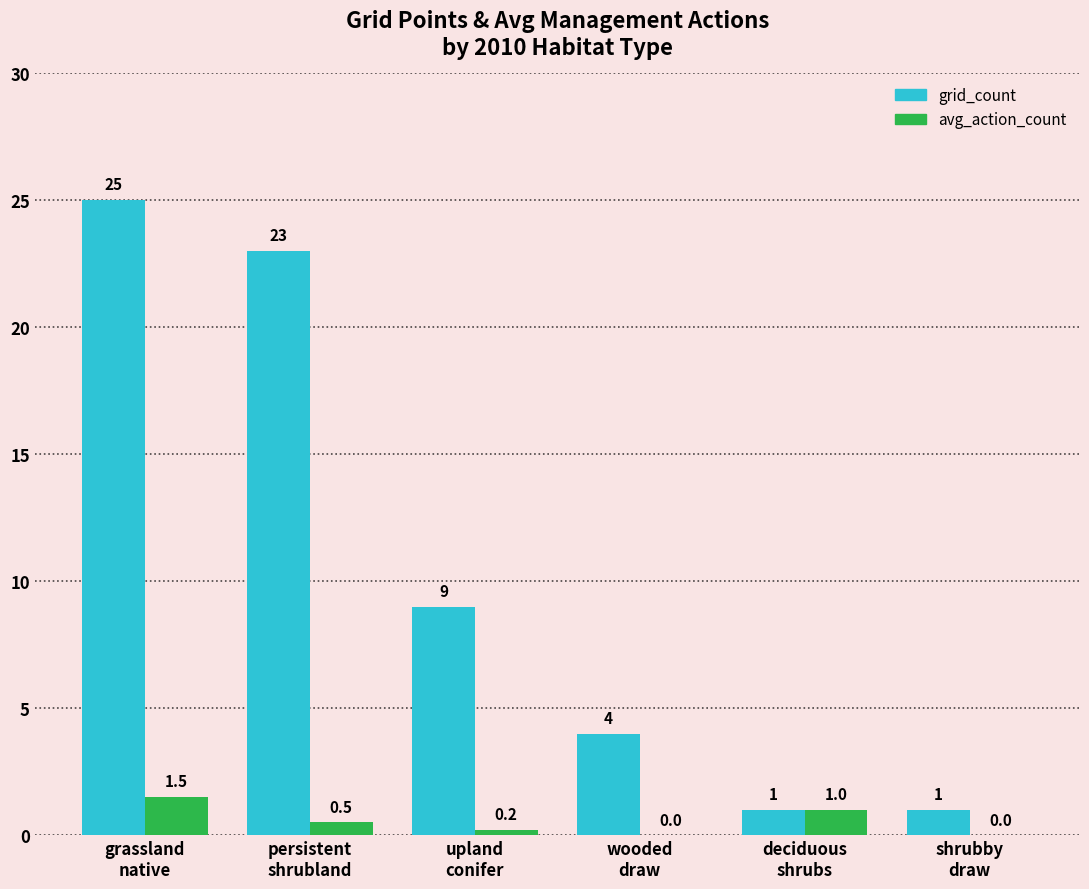

Which series has the largest total across all categories?

grid_count